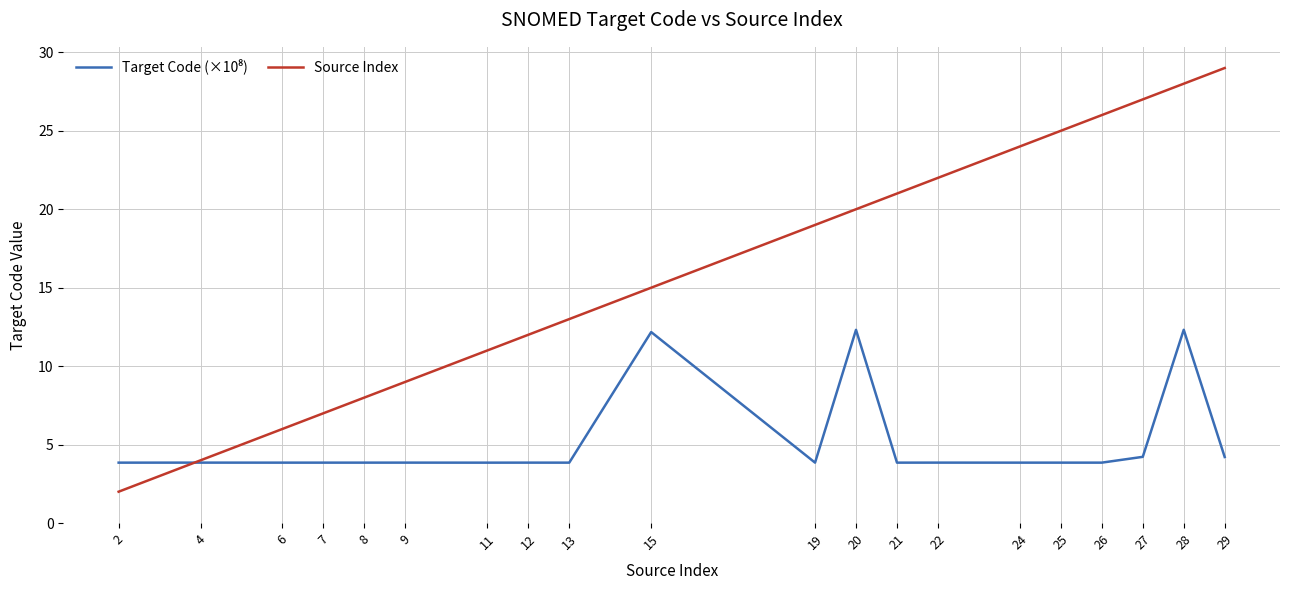

Which series changed the most between 7 and 19?

Source Index